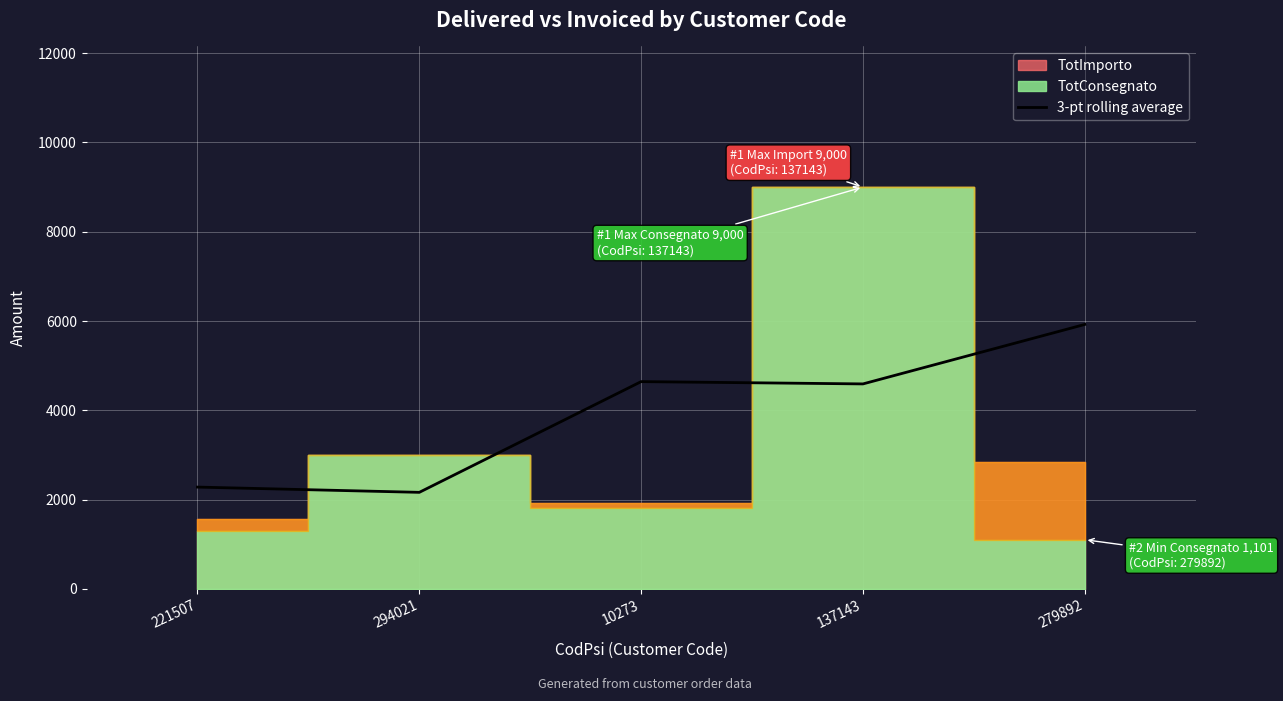

At which label does 3-pt rolling average reach its peak?

279892